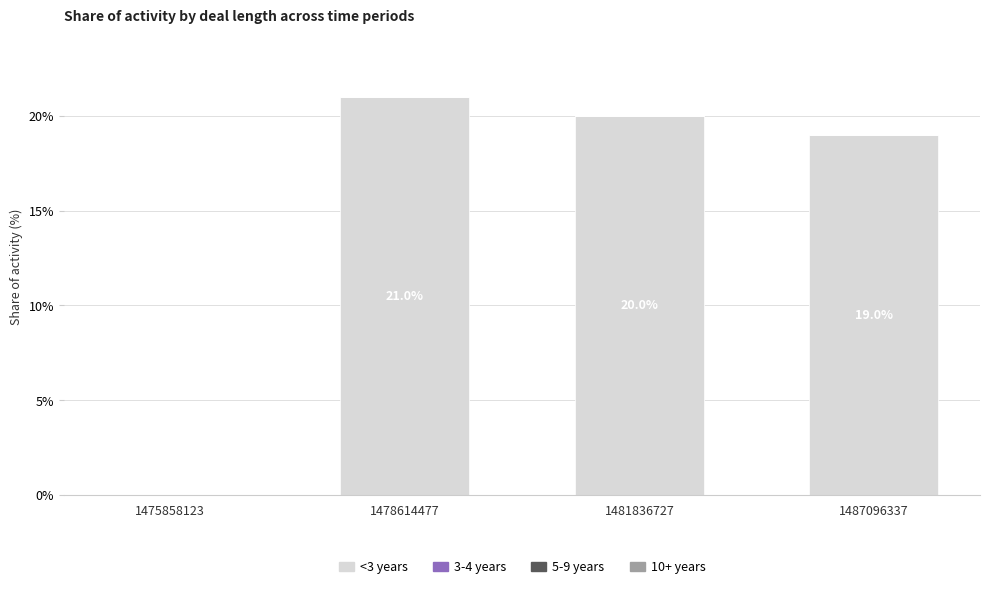

Reading right to left, extract all data points from this chart.

1487096337=19	1481836727=20	1478614477=21	1475858123=0